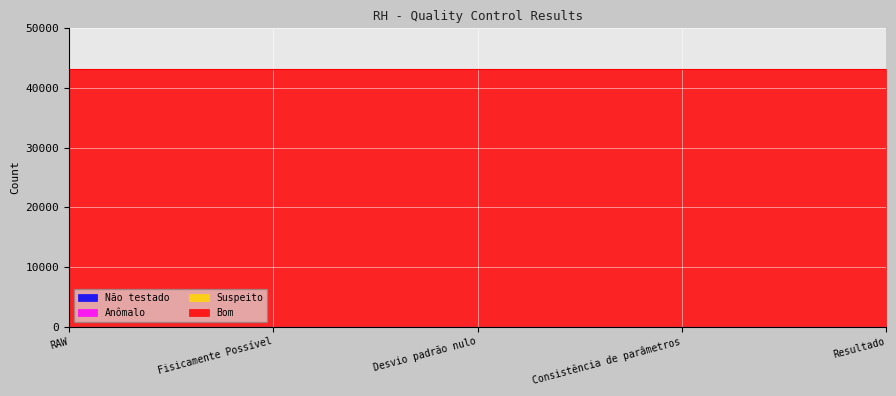

Rank the series by their maximum value, from highest to lowest.

Bom, Não testado, Anômalo, Suspeito